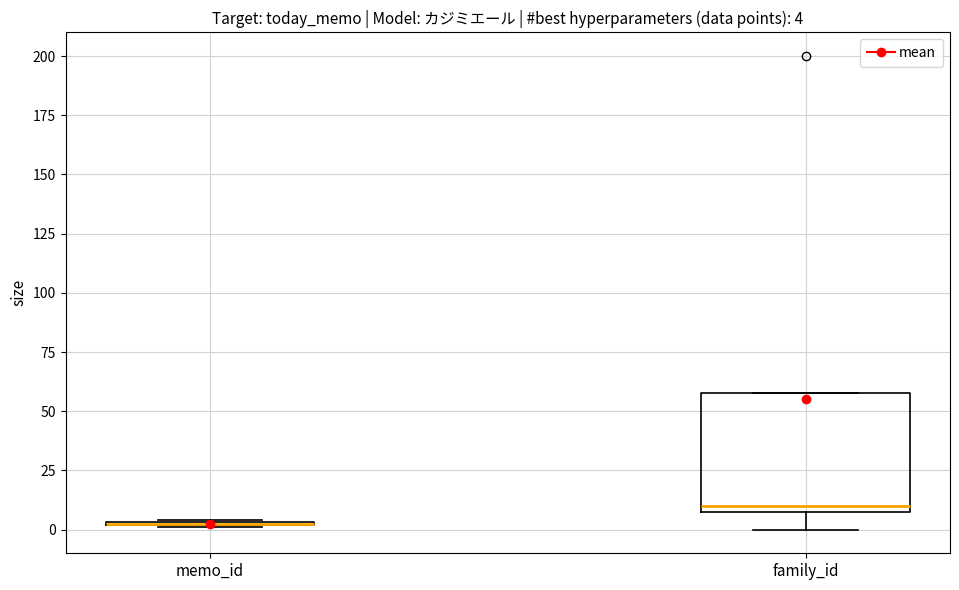

Which box is the tallest, from its lower edge to its upper edge?

family_id